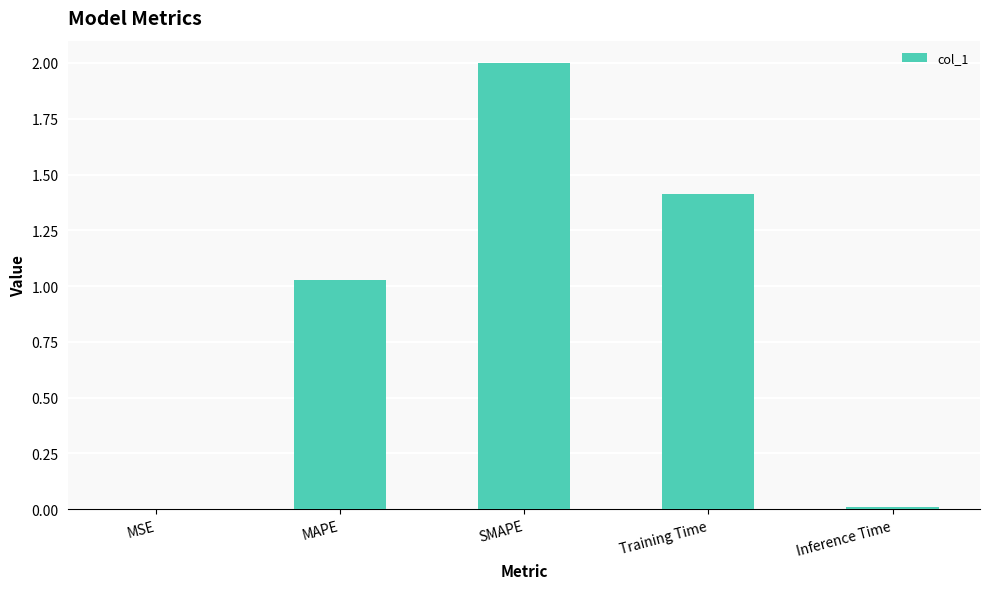

How many series are shown in this chart?

1